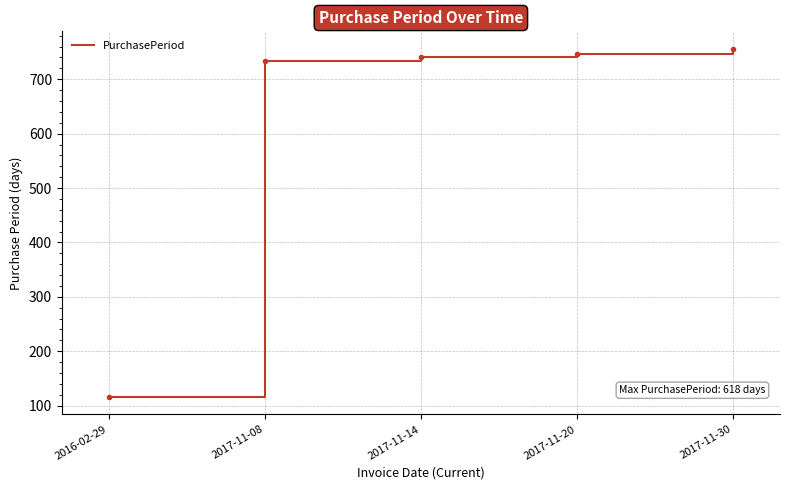

How many categories are shown in the chart?

5